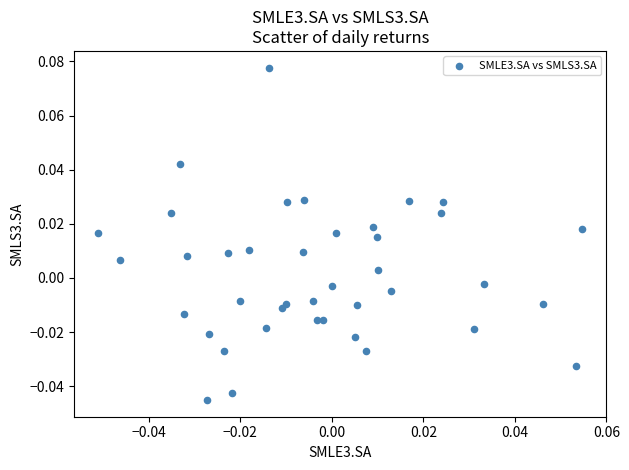

How many points are shown in the scatter plot?

40